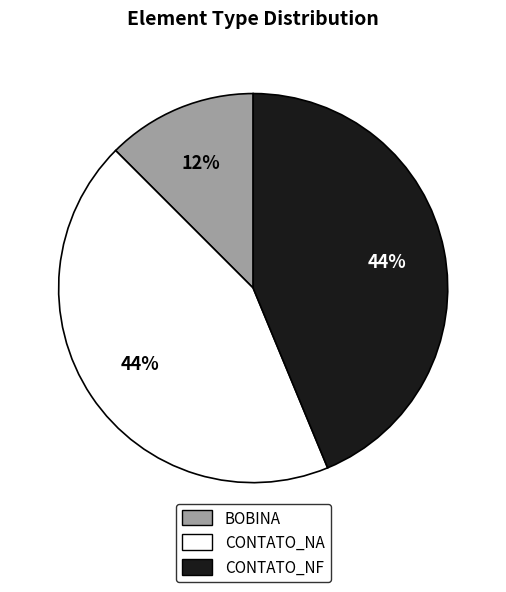

How many segments does this pie chart have?

3